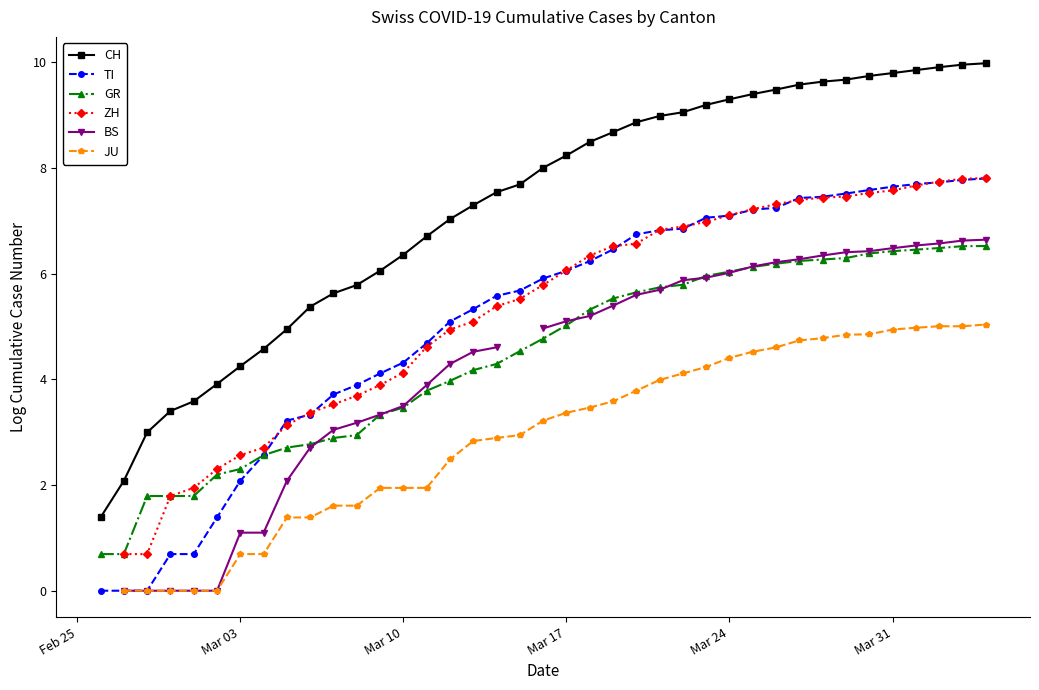

Count the JU values in the range 1 to 4.

17